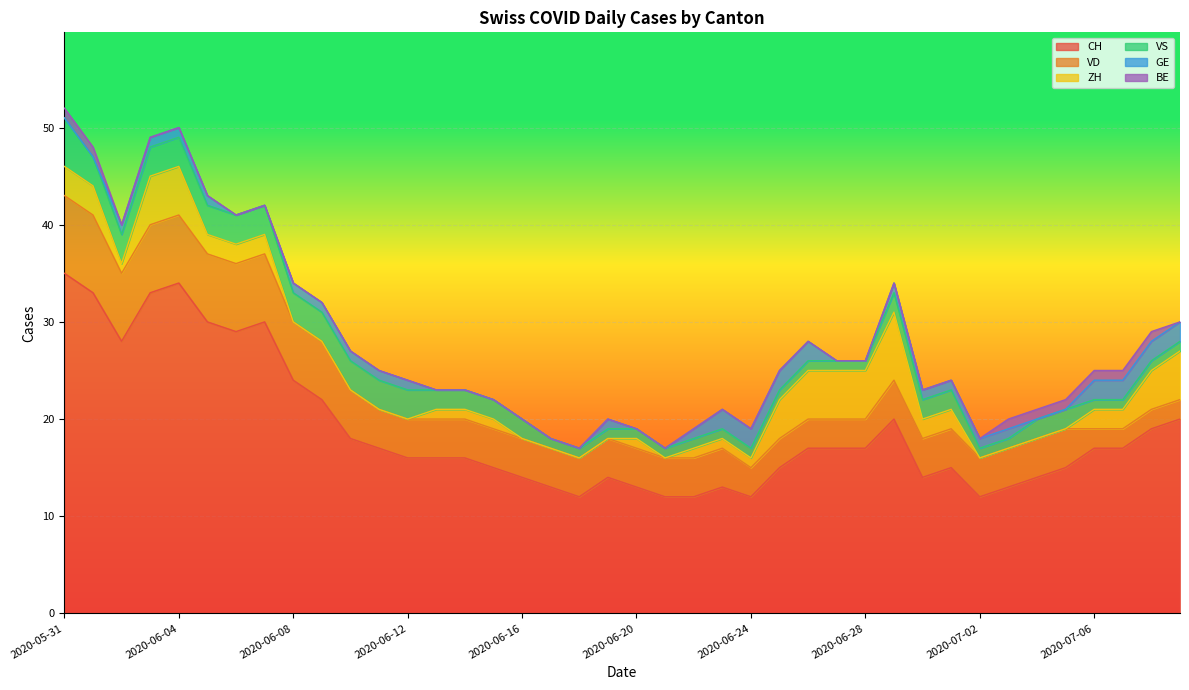

How many lines are shown in the chart?

6